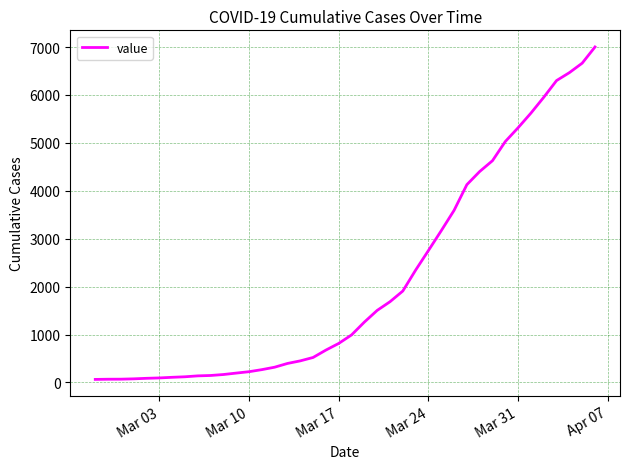

What is the maximum value shown in the chart?

7001